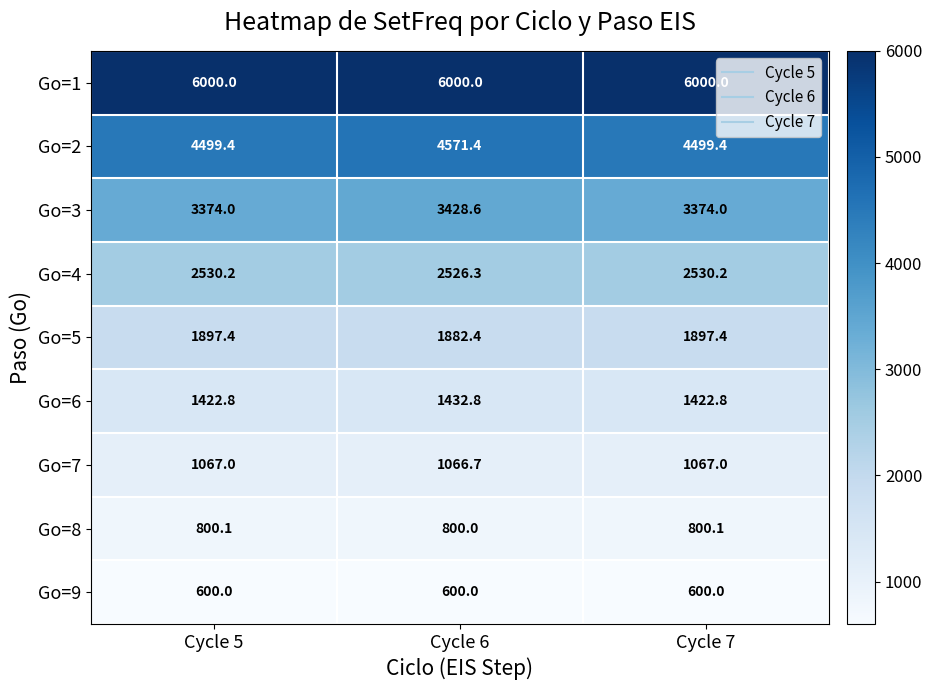

How many data points does each series have?

3